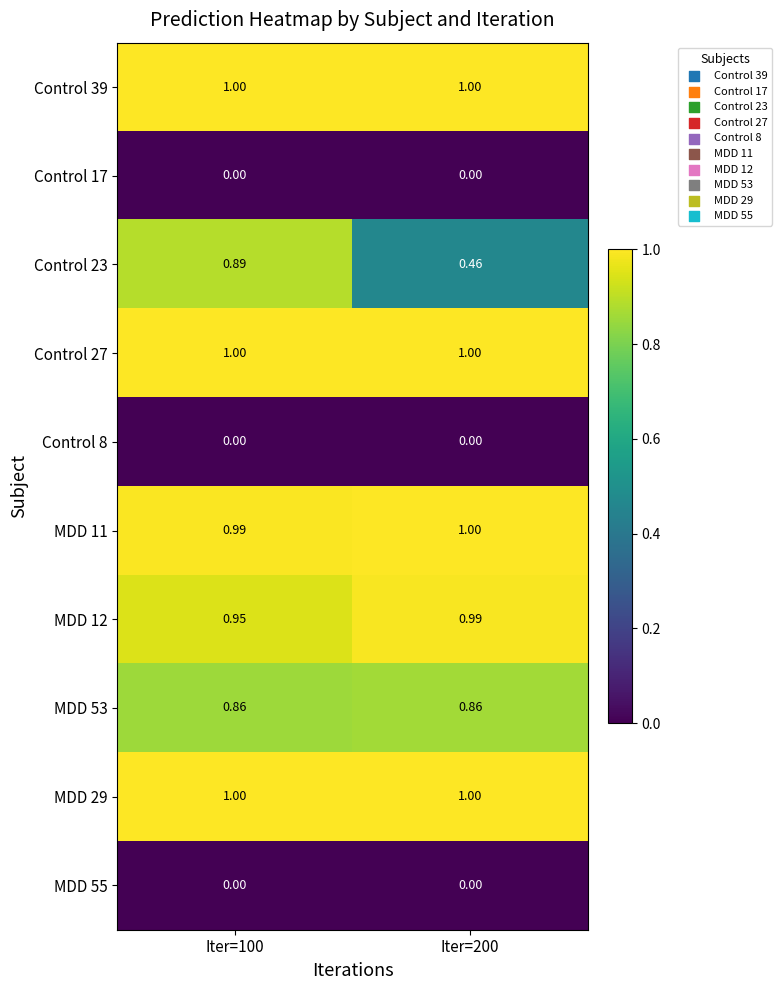

Which series has the largest range (max minus min)?

Control 23